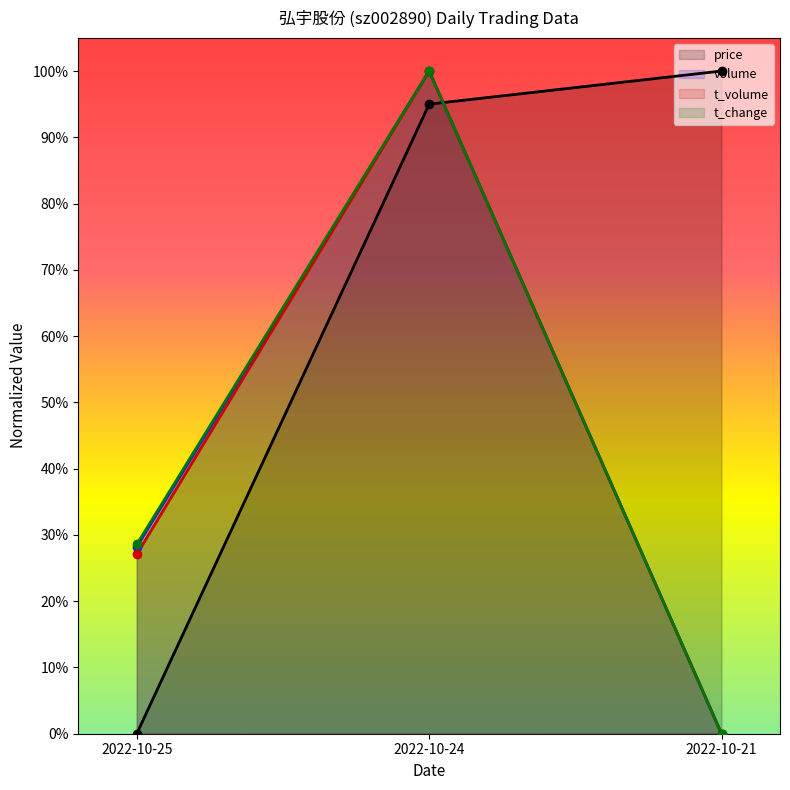

Reading left to right, list all the values displayed in this chart.

price: 0.0	0.9	1.0
volume: 0.3	1.0	0.0
t_volume: 0.3	1.0	0.0
t_change: 0.3	1.0	0.0